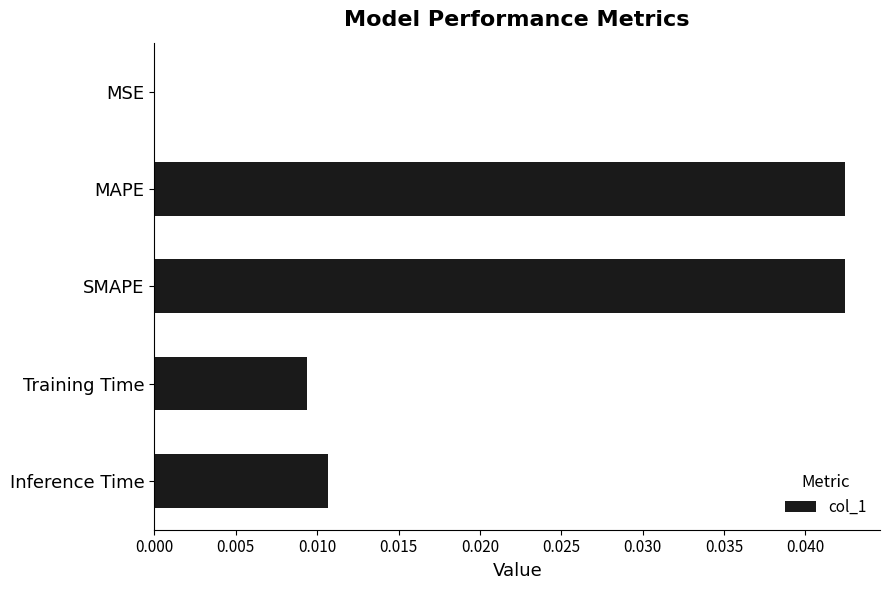

The chart shows a value of 0.0 at SMAPE. True or false?

True